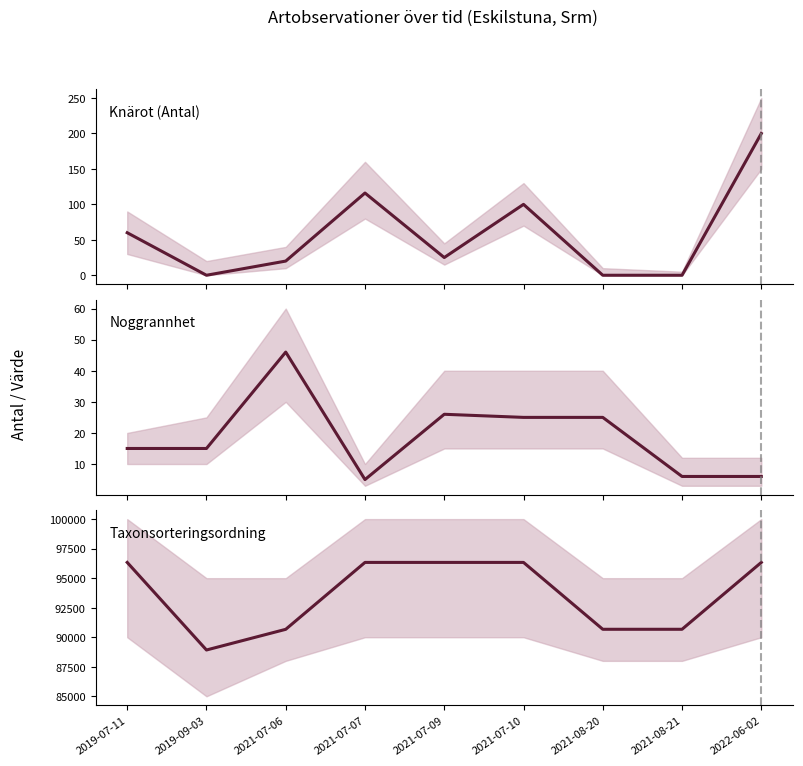

True or false: Knärot (Antal) and Taxonsorteringsordning intersect in this chart.

False